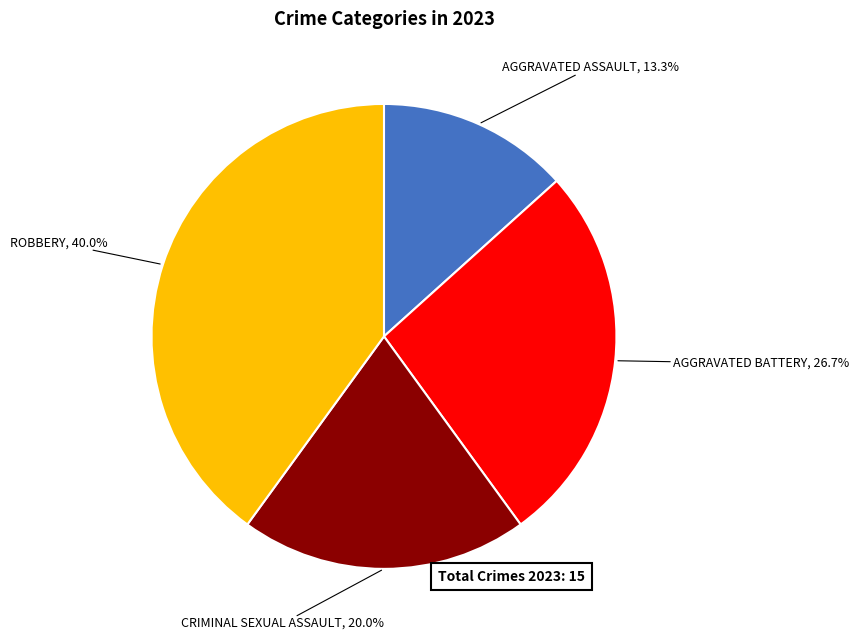

How many slices are in this pie chart?

4